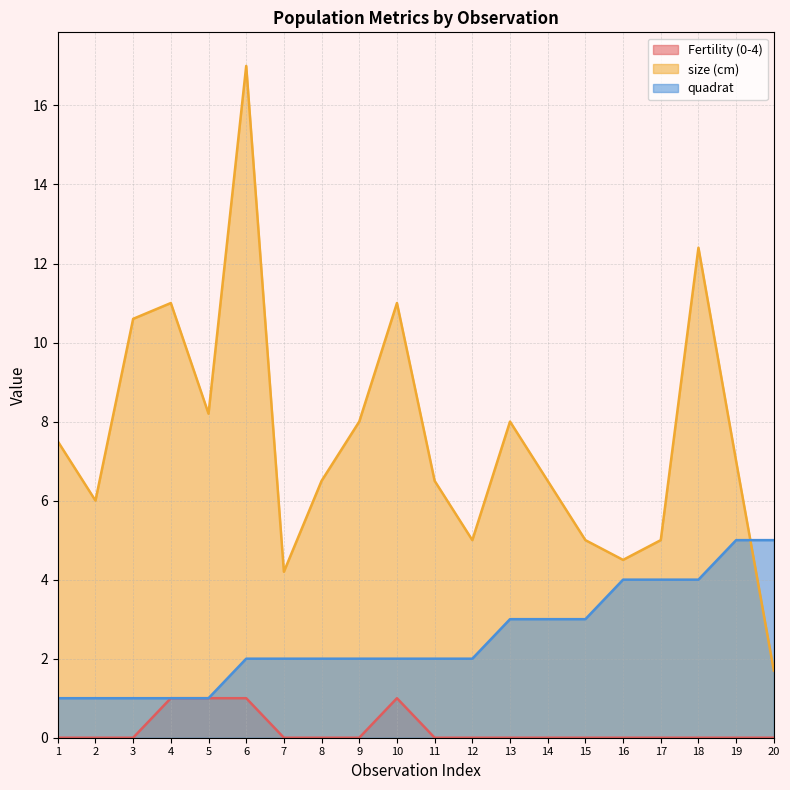

How many quadrat values are between 2 and 4?

13